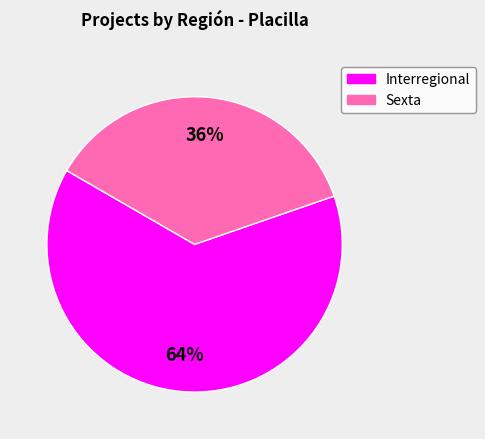

Which has a higher value, Interregional or Sexta?

Interregional